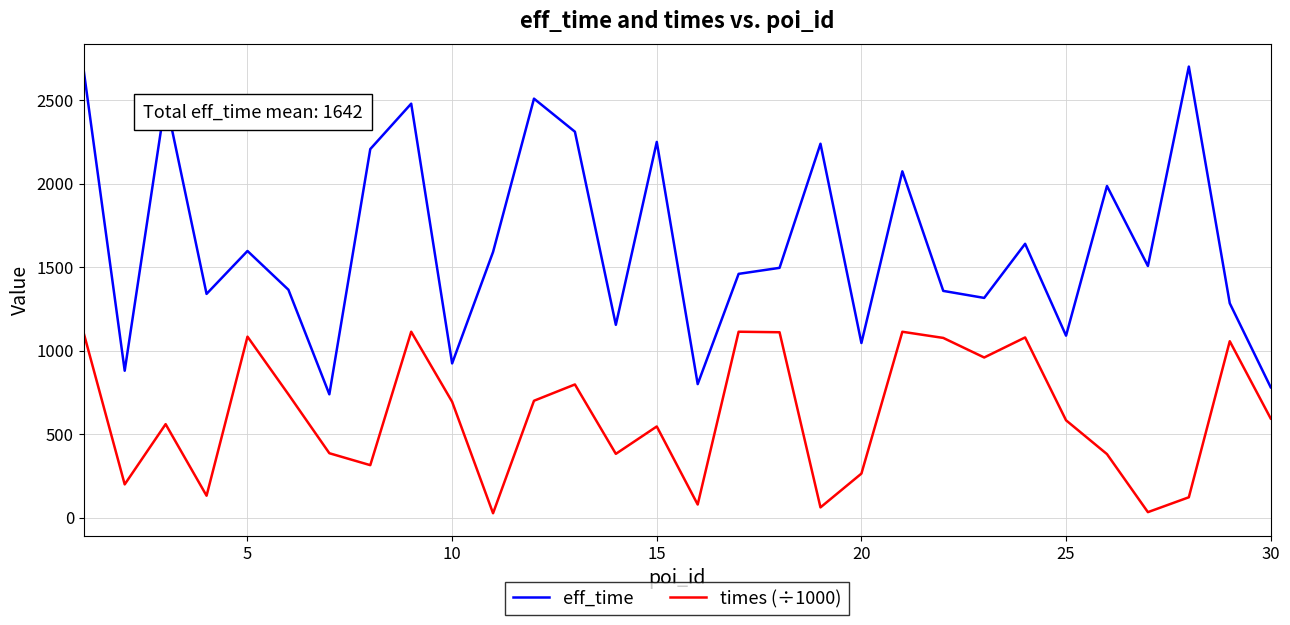

What is the highest value of the eff_time series?

2700.0